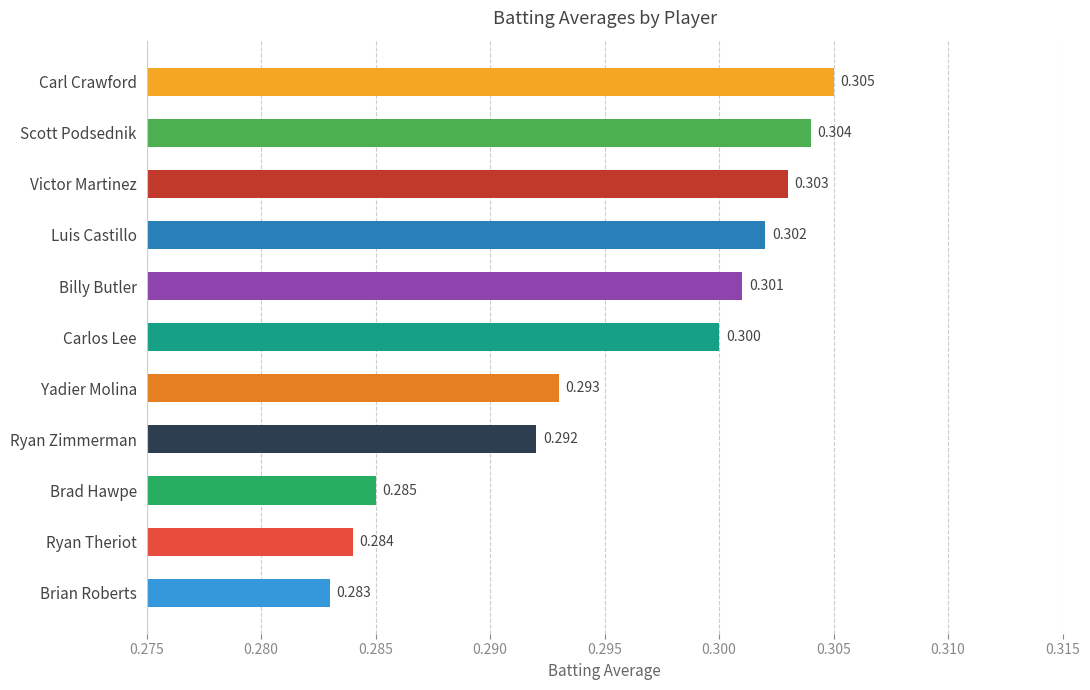

What is the sum of all values?

3.3